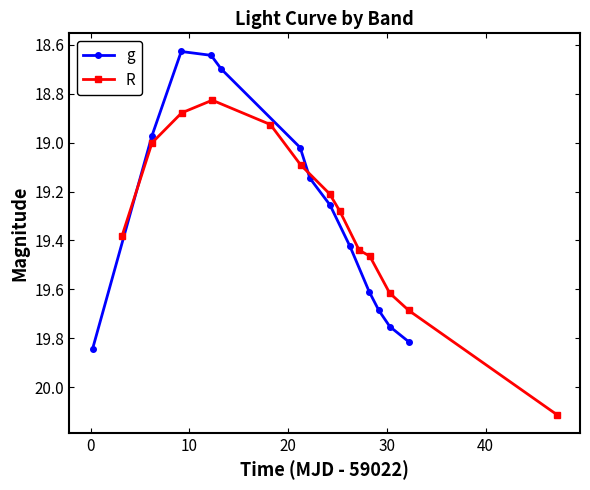

True or false: R and g cross at least once.

True